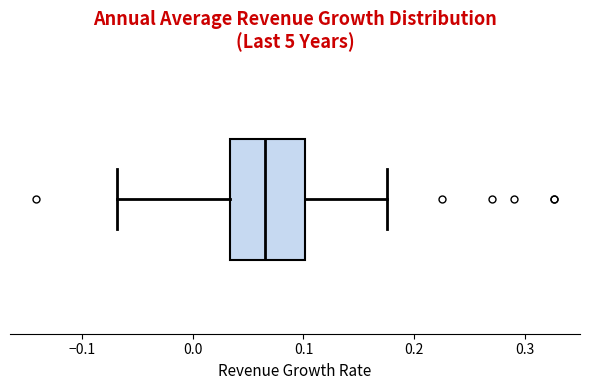

Read this box plot against the x-axis: the position of the median line, the range covered by the box, and the ends of both whiskers. The values are not printed on the chart, so give them approximately, as read against the axis.

median 0.07, box 0.03 to 0.10, whiskers -0.07 to 0.18